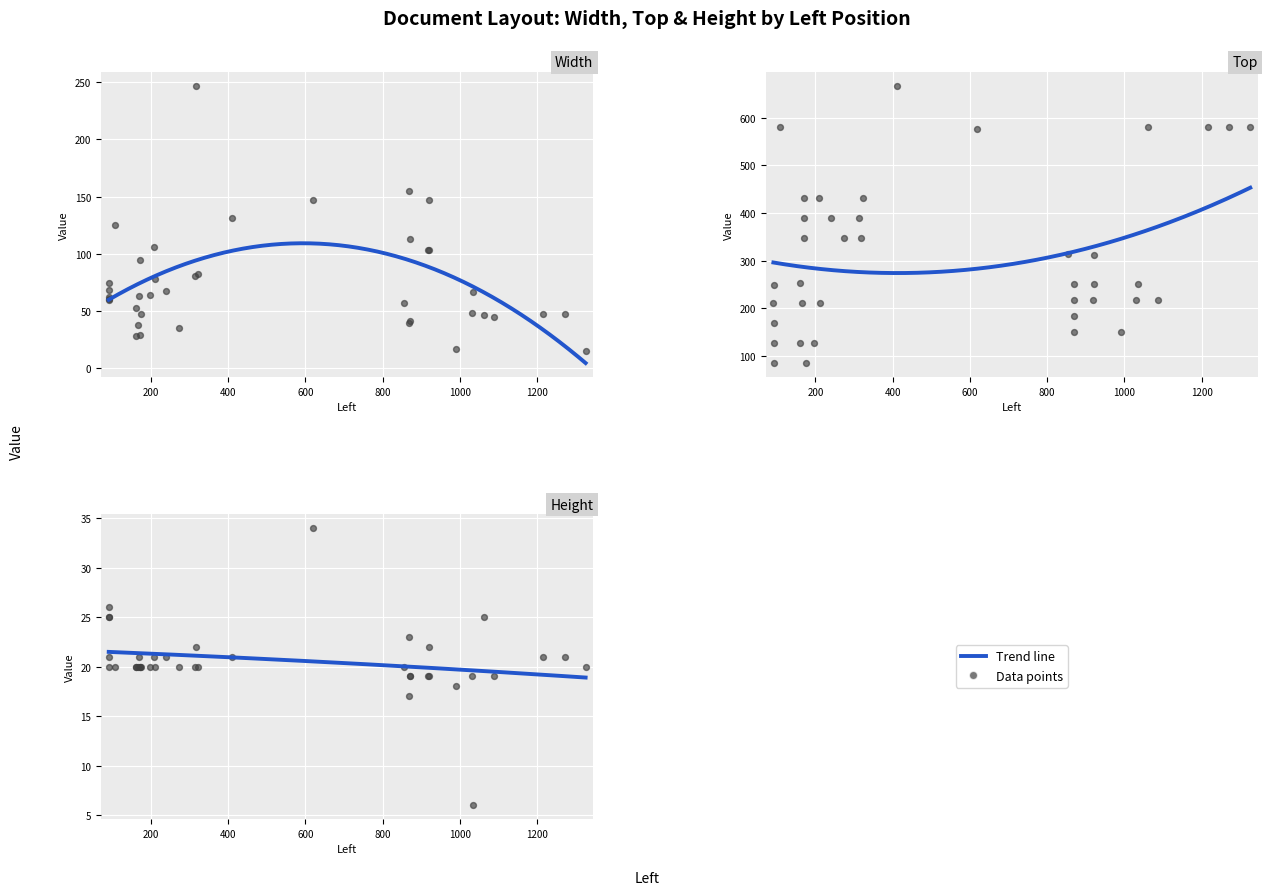

Which series has the largest Y range (max minus min)?

top